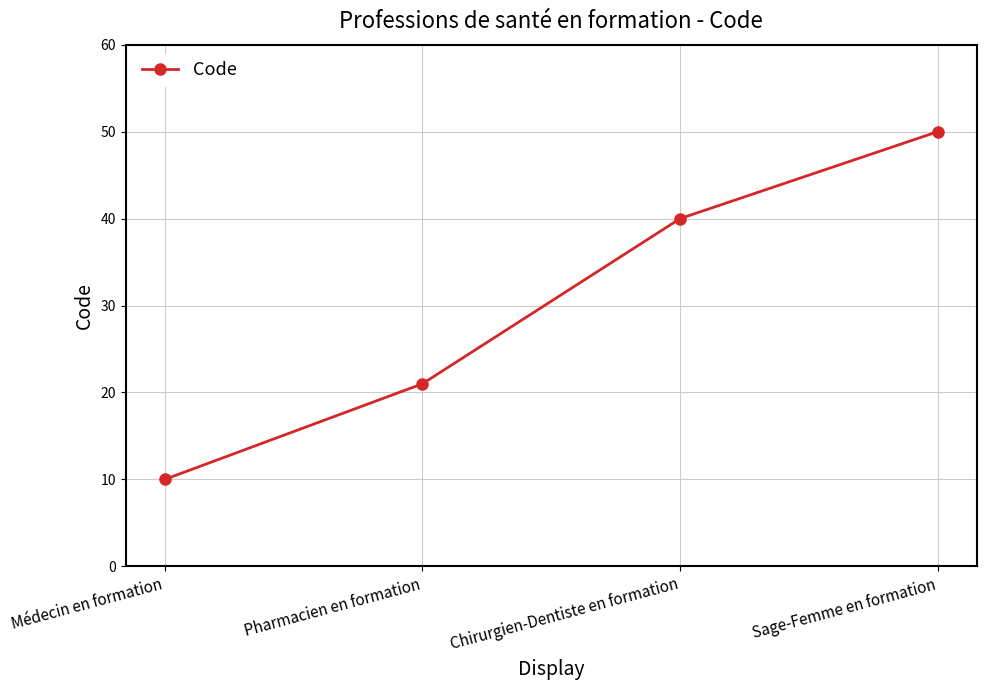

What position from the left is Pharmacien en formation?

2